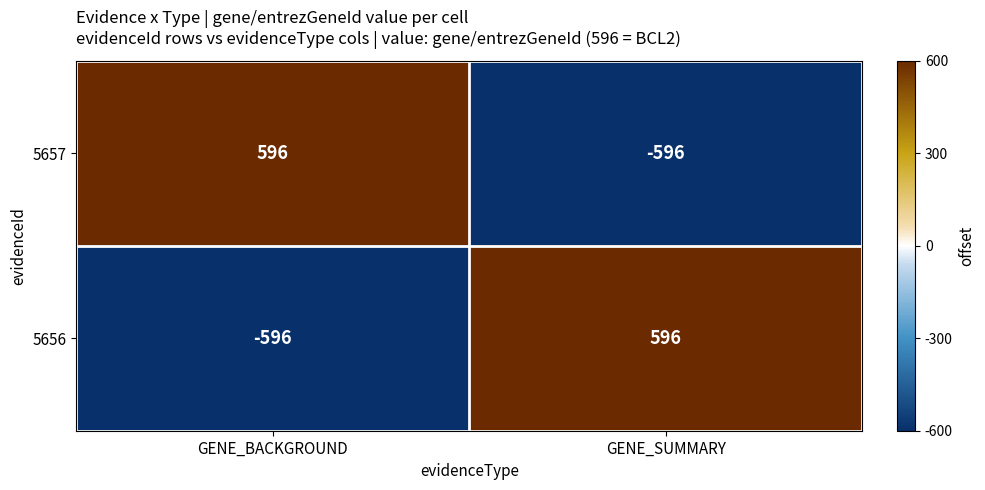

Is the value of 5656 at GENE_BACKGROUND greater than the value of 5657 at GENE_BACKGROUND?

No